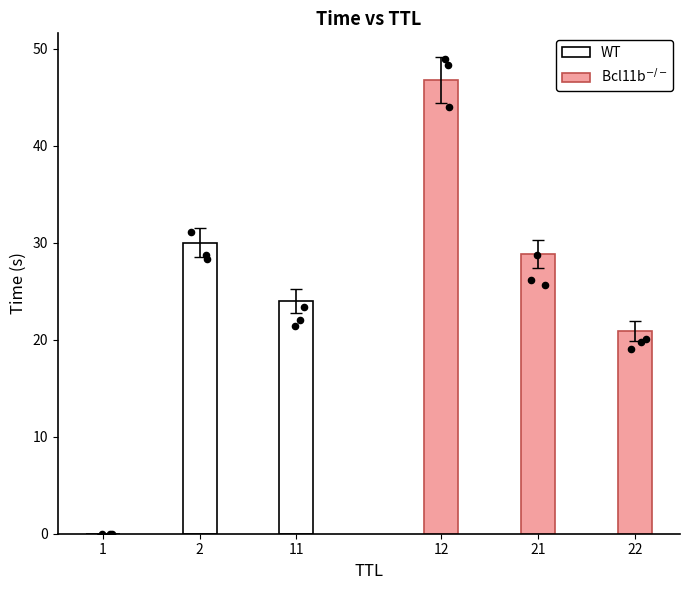

At how many categories does at least one series exceed 44?

1